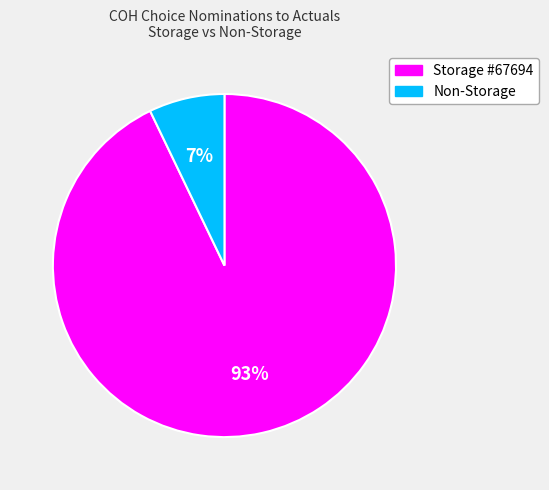

Is there a majority slice in this chart?

Yes